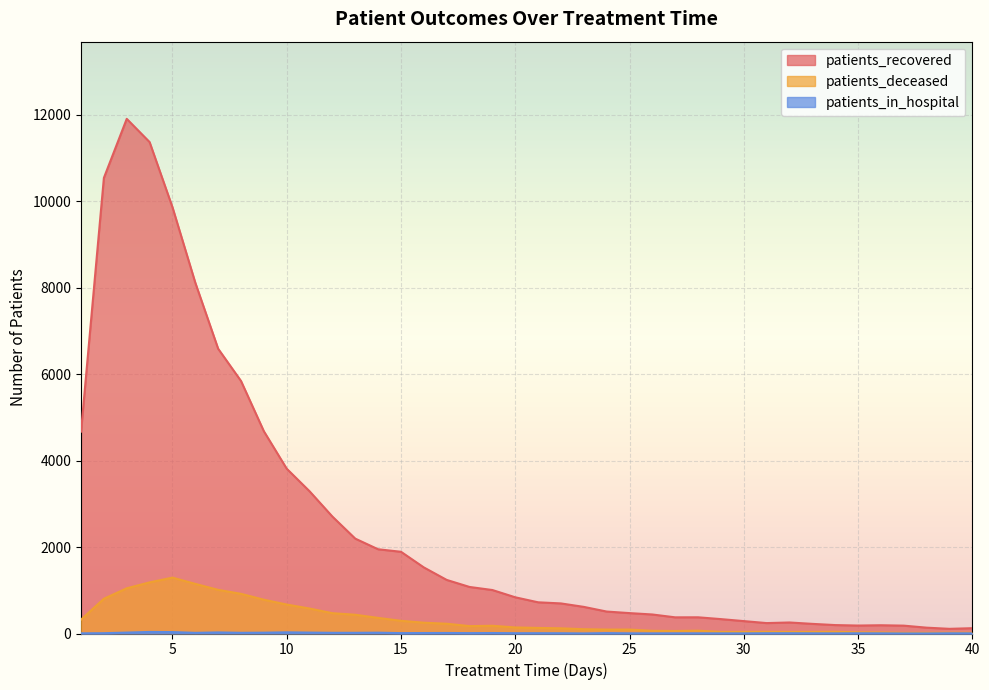

Between 40 and 18, which is larger?

18